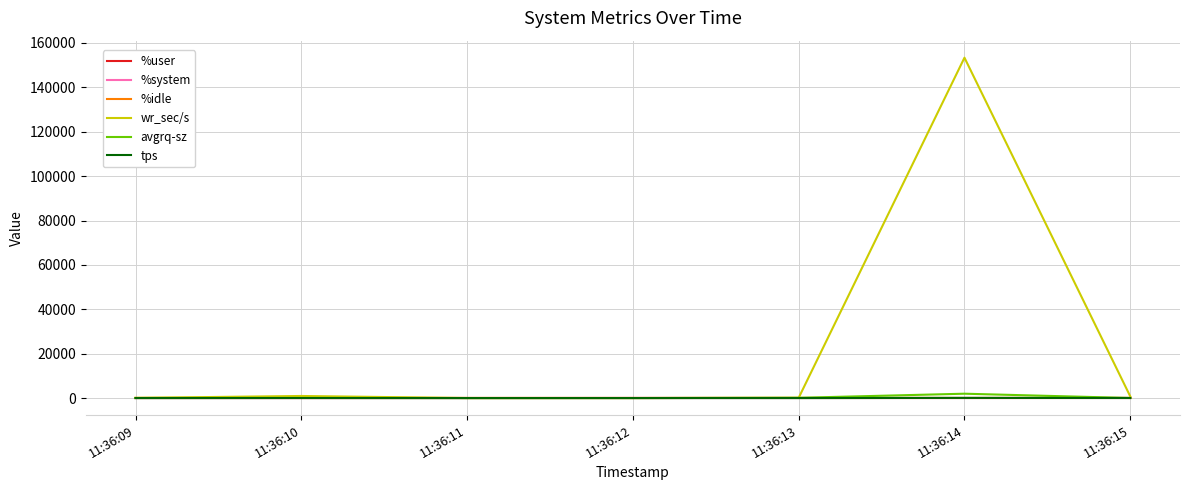

Which series has the largest total across all categories?

wr_sec/s